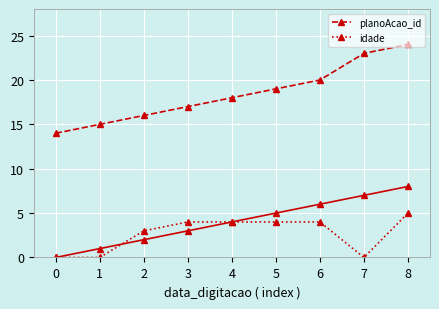

Is the value of planoAcao_id at 3 greater than the value of idade at 1?

Yes